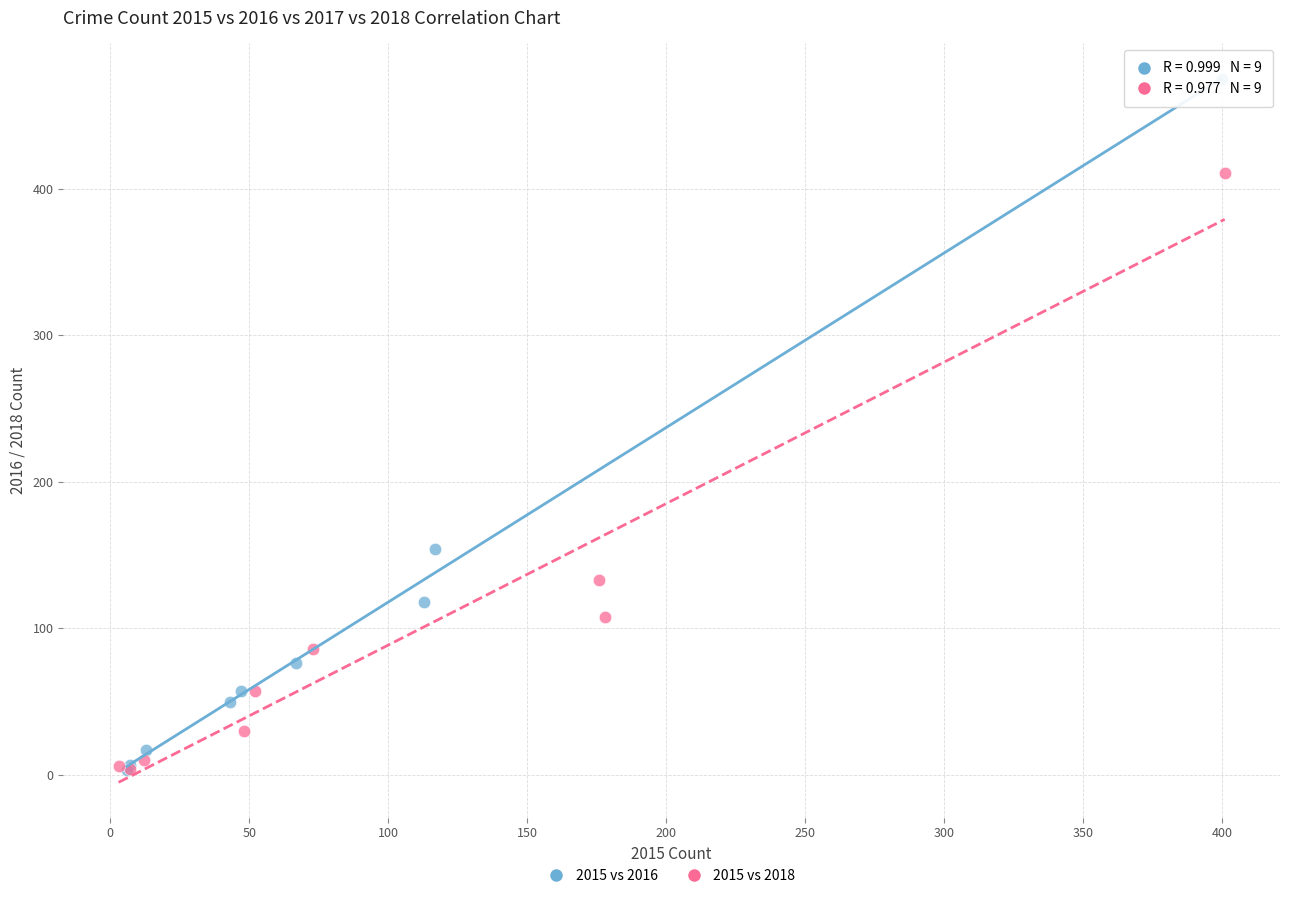

Which series has the largest Y range (max minus min)?

2015 vs 2016